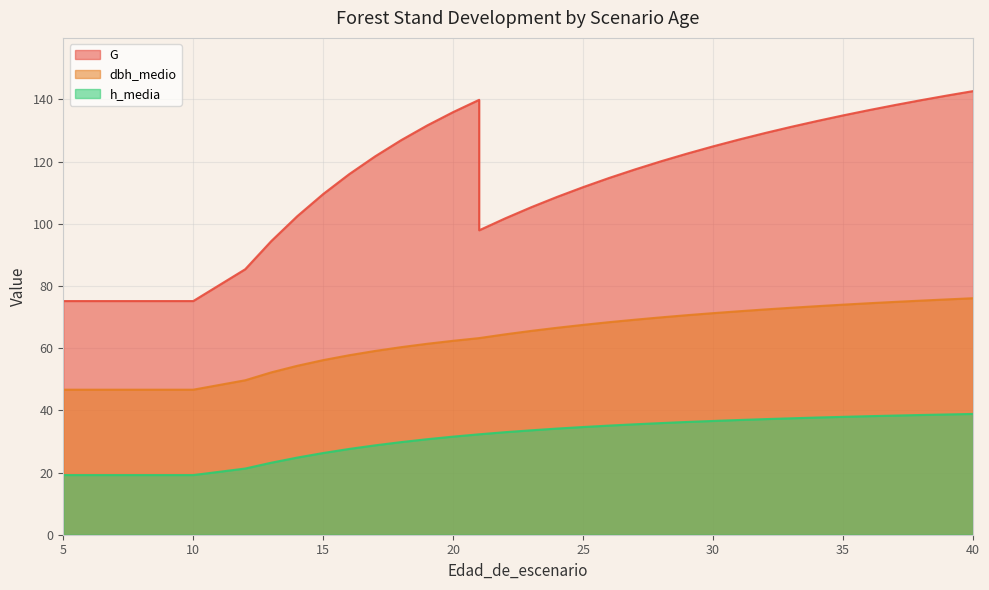

What is the difference between the h_media values at 39 and 22?

5.7